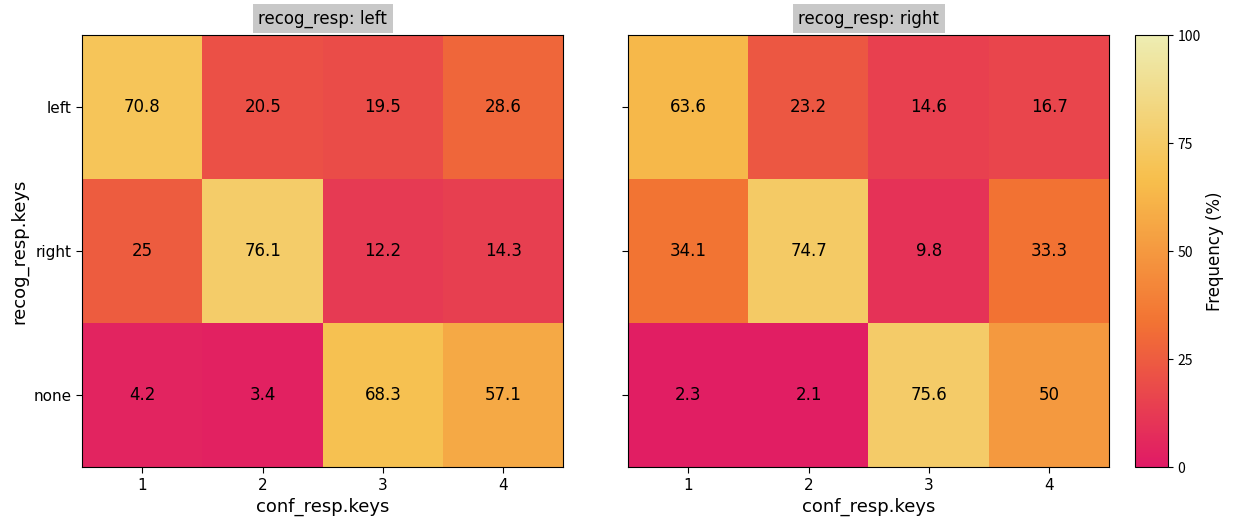

The right series shows 12.7 at 1. True or false?

False